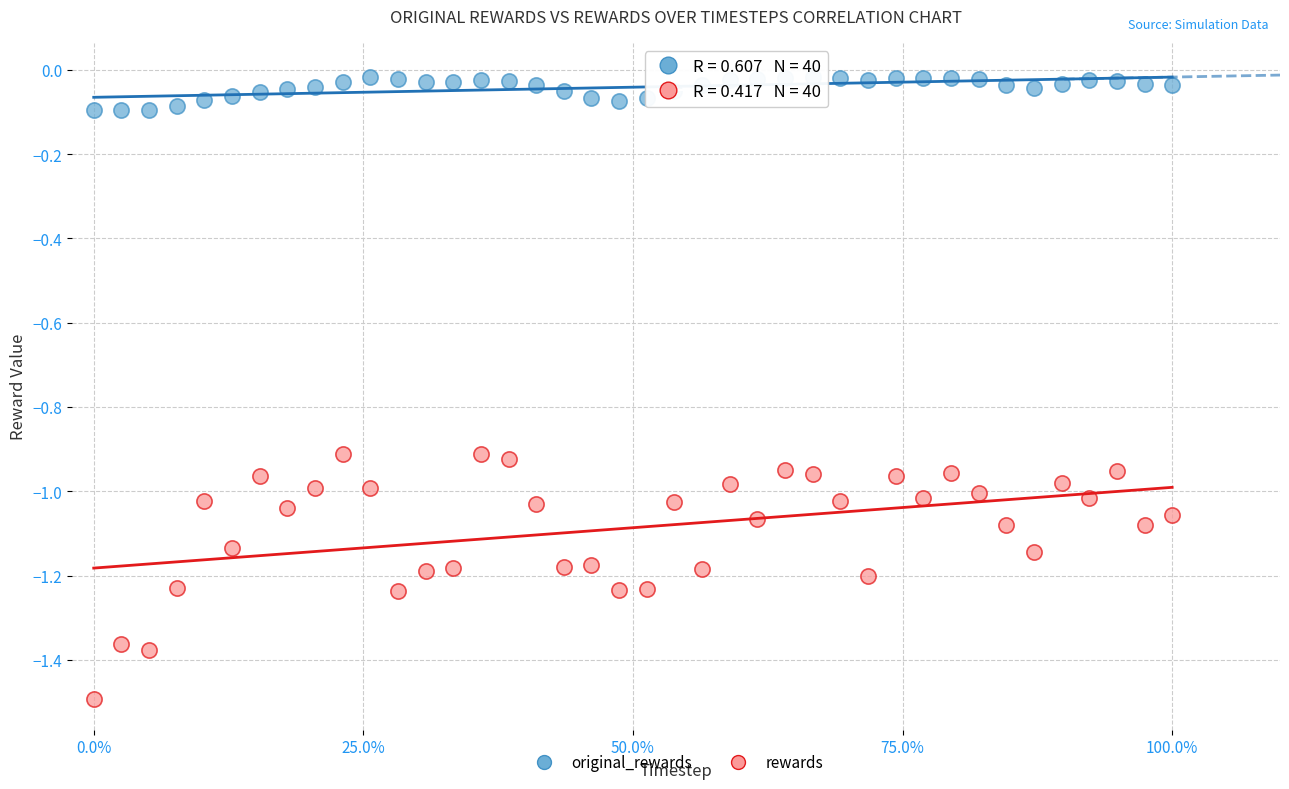

What are all the series names shown in the legend?

original_rewards, rewards